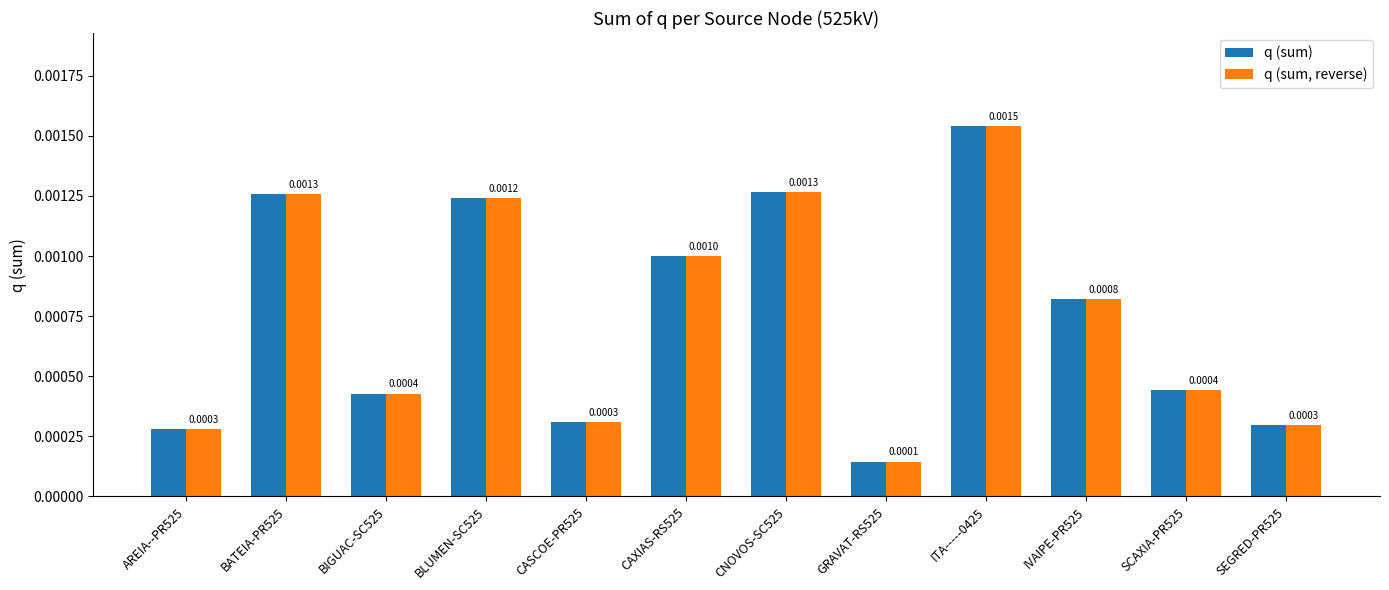

Is the value of q (sum, reverse) at BLUMEN-SC525 greater than the value of q (sum) at GRAVAT-RS525?

Yes